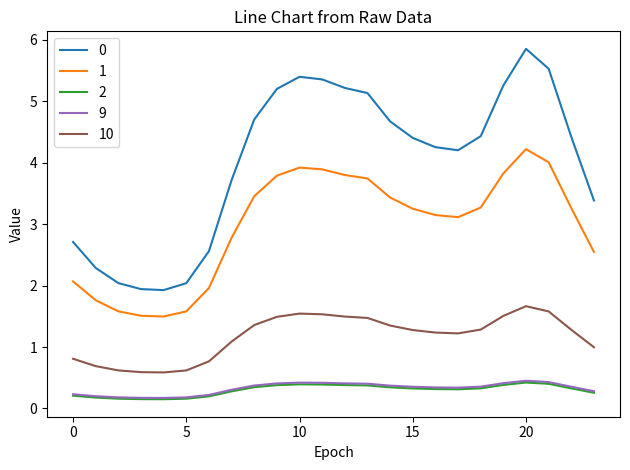

What is the maximum value for 9?

0.5